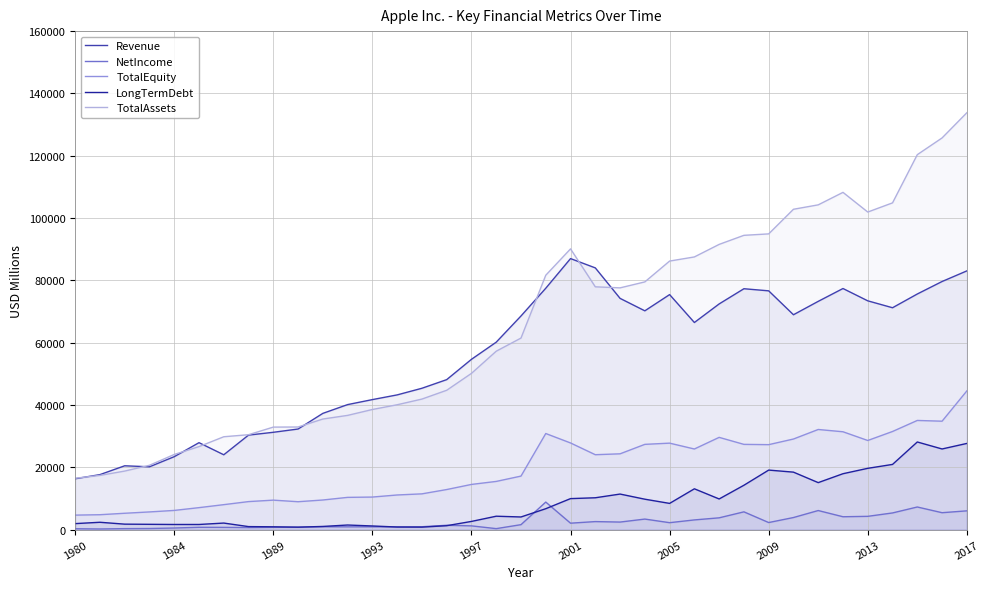

Which series has the largest range (max minus min)?

TotalAssets